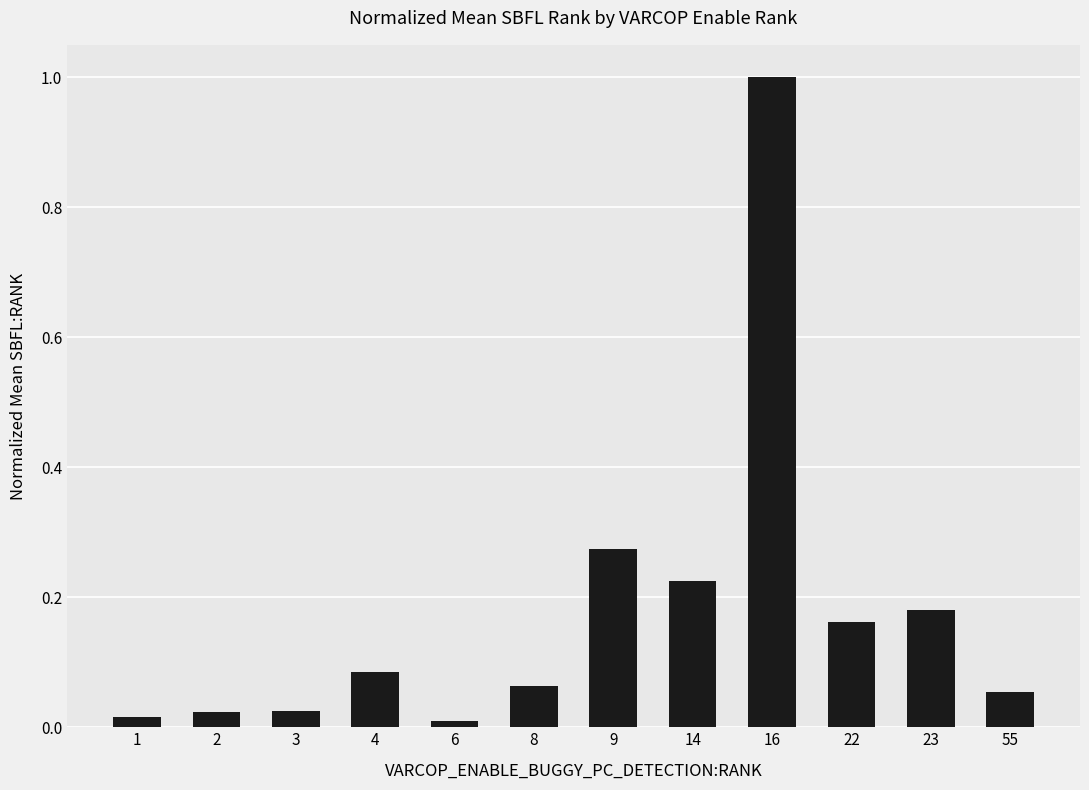

At which category does the chart reach its peak across all series?

16